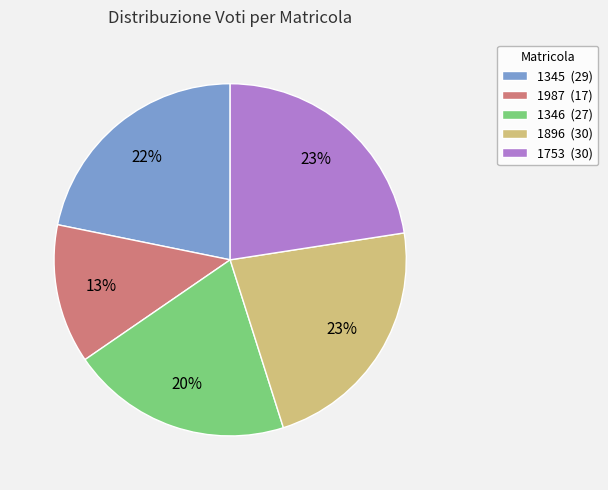

Approximately how many times larger is the value at 1346 compared to 1753?

0.9